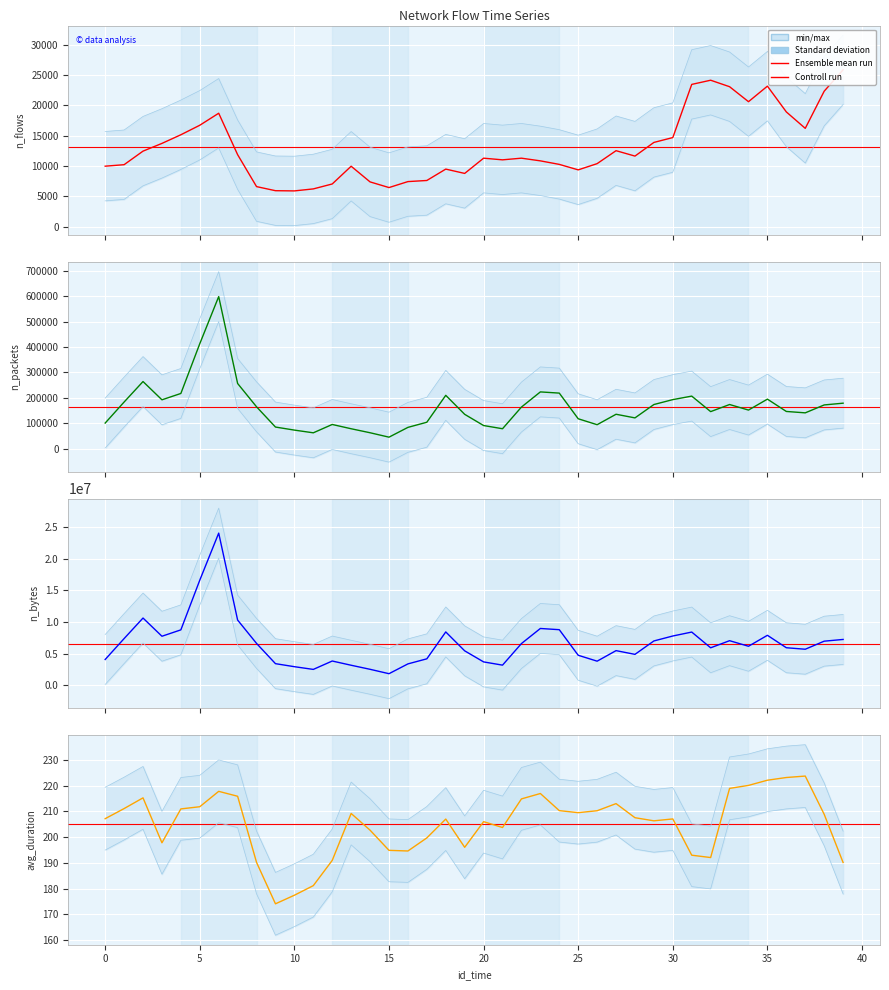

Reading left to right, extract all data points from this chart.

n_flows: 9990.0	10234.0	12469.0	13745.0	15167.0	16736.0	18717.0	11886.0	6622.0	5948.0	5914.0	6243.0	7057.0	9980.0	7398.0	6464.0	7449.0	7632.0	9507.0	8796.0	11307.0	11035.0	11308.0	10866.0	10285.0	9381.0	10408.0	12543.0	11653.0	13905.0	14706.0	23469.0	24158.0	23089.0	20621.0	23182.0	18930.0	16225.0	22347.0	25881.0
n_packets: 101023.0	183627.0	264293.0	192469.0	217376.0	412981.0	598342.0	256607.0	164933.0	85346.0	73339.0	62677.0	95474.0	78647.0	62916.0	45554.0	84054.0	104248.0	210053.0	135360.0	91290.0	78696.0	163888.0	223516.0	218805.0	117905.0	94566.0	135634.0	121348.0	173874.0	193204.0	206972.0	145996.0	173949.0	152098.0	195064.0	146630.0	141184.0	172263.0	179190.0
n_bytes: 4095088.0	7393115.0	10637437.0	7764038.0	8771411.0	16612257.0	24040549.0	10318397.0	6631637.0	3435726.0	2958913.0	2529879.0	3853130.0	3186163.0	2545689.0	1852963.0	3400168.0	4200522.0	8444608.0	5461202.0	3713888.0	3203380.0	6608209.0	8990105.0	8798291.0	4761858.0	3829340.0	5492756.0	4904722.0	7021410.0	7802980.0	8424487.0	5941061.0	7062518.0	6183518.0	7912504.0	5949199.0	5714090.0	6985211.0	7258084.0
avg_duration: 207.2	211.1	215.3	197.8	211.0	211.8	217.8	215.9	190.2	174.1	177.4	181.2	191.0	209.2	202.7	194.9	194.6	199.7	207.0	196.1	206.0	203.8	214.9	217.0	210.3	209.5	210.3	213.0	207.6	206.3	207.1	193.0	192.1	219.0	220.1	222.1	223.2	223.8	208.9	190.1